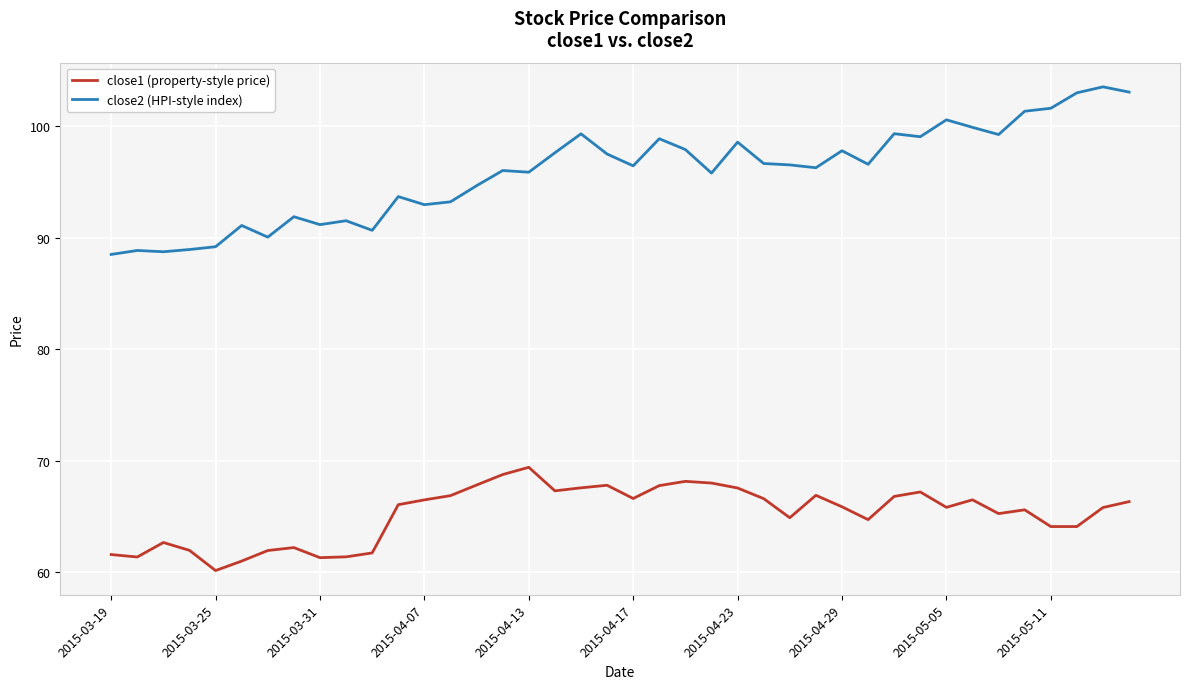

True or false: close2 (HPI-style index) and close1 (property-style price) cross at least once.

False